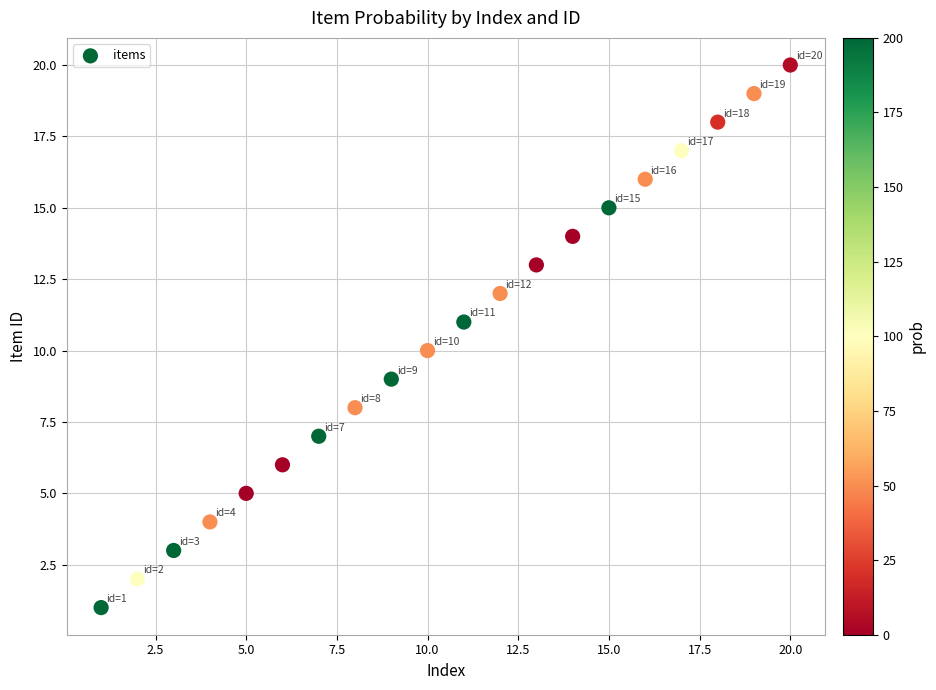

What is the range of Y values (max minus min)?

19